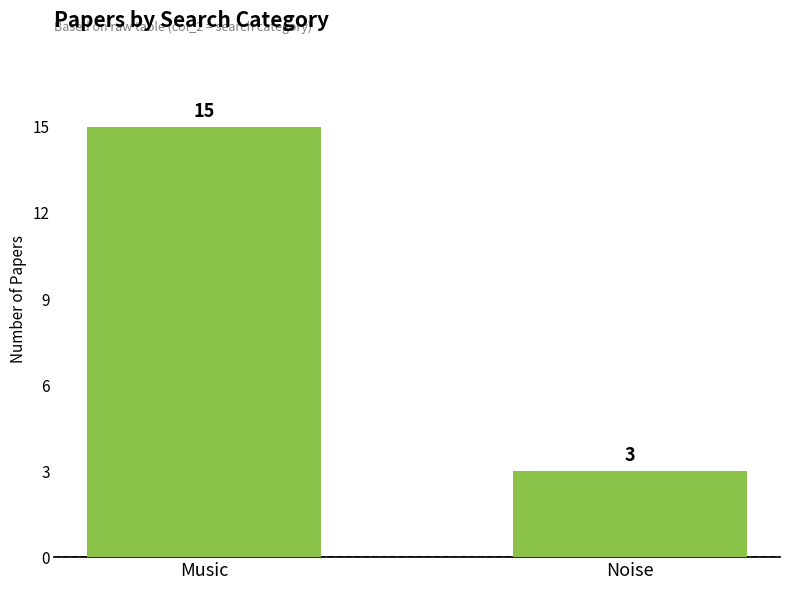

Which has a higher value, Music or Noise?

Music